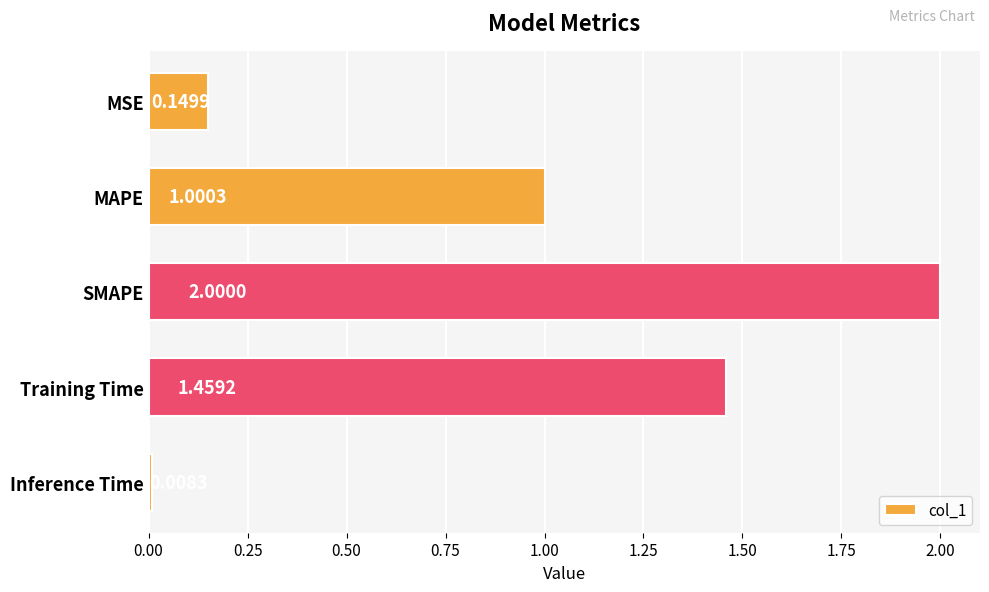

How many values are below 1?

2